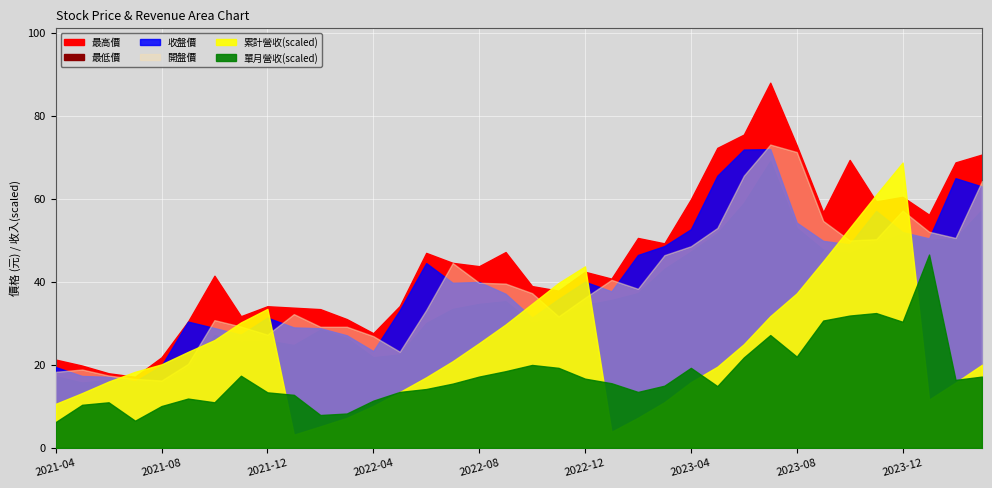

Reading left to right, extract all data points from this chart.

累計營收(億): 0.4	0.5	0.6	0.7	0.8	0.9	1.0	1.2	1.3	0.1	0.2	0.3	0.4	0.5	0.7	0.8	1.0	1.2	1.4	1.6	1.8	0.2	0.3	0.4	0.6	0.8	1.0	1.3	1.5	1.8	2.1	2.4	2.8	0.5	0.6	0.8
單月營收(億): 0.1	0.1	0.1	0.1	0.1	0.1	0.1	0.2	0.1	0.1	0.1	0.1	0.1	0.1	0.1	0.2	0.2	0.2	0.2	0.2	0.2	0.2	0.1	0.1	0.2	0.1	0.2	0.3	0.2	0.3	0.3	0.3	0.3	0.5	0.2	0.2
收盤價: 19.5	17.4	17.1	16.1	19.9	30.4	28.9	27.3	31.4	29.1	28.9	27.1	23.4	33.2	44.5	39.8	40.0	37.1	31.4	35.9	40.0	37.8	46.5	48.6	52.7	65.6	71.9	72.0	54.3	49.9	49.0	57.1	52.0	50.5	65.0	63.0
最高價: 21.3	19.9	18.0	17.1	21.9	30.4	41.5	31.8	34.1	33.8	33.5	31.1	27.6	34.2	47.0	44.6	43.8	47.2	39.0	37.9	42.5	40.8	50.6	49.3	59.9	72.3	75.5	88.0	72.9	56.8	69.4	59.4	60.5	56.2	68.8	70.7
最低價: 17.3	15.8	16.4	16.0	15.8	18.9	27.2	25.6	25.9	24.8	28.5	26.5	21.9	22.6	30.1	33.5	34.7	35.4	30.1	31.6	34.5	35.6	37.3	43.1	47.3	51.7	59.0	69.1	53.0	47.8	47.0	49.5	51.6	50.1	50.5	57.4
開盤價: 18.4	18.9	17.4	16.6	16.2	20.2	30.8	29.2	27.3	32.2	29.2	29.2	26.9	23.2	33.2	44.5	39.8	39.6	37.3	31.7	36.2	40.5	38.4	46.5	48.6	53.0	65.6	73.1	71.3	54.7	50.0	50.3	57.2	52.1	50.6	64.3